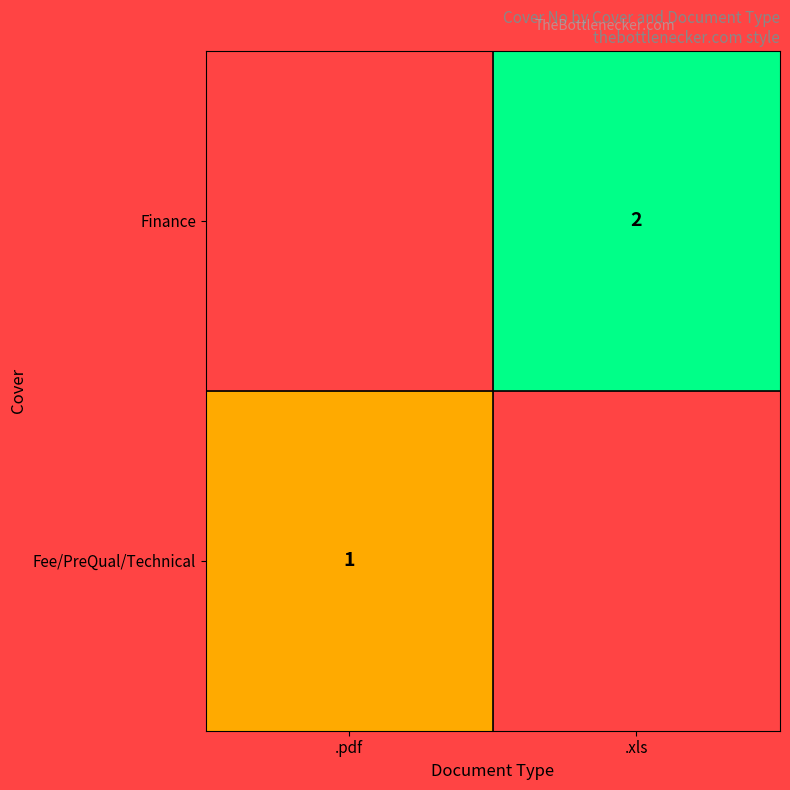

The Finance series shows 1 at Finance. True or false?

False